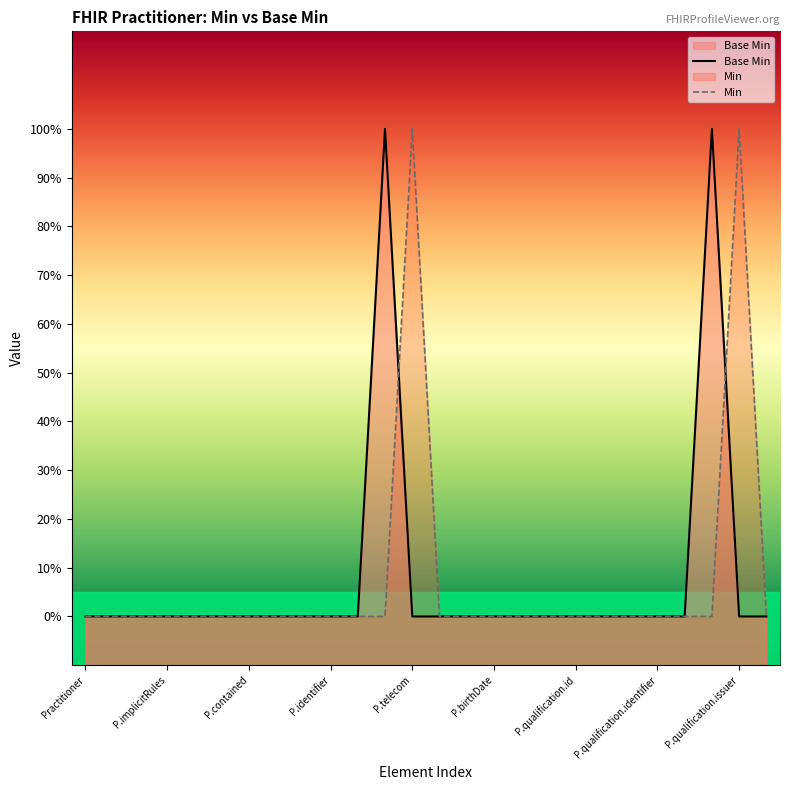

The value of Min at P.qualification.id is 0. True or false?

True